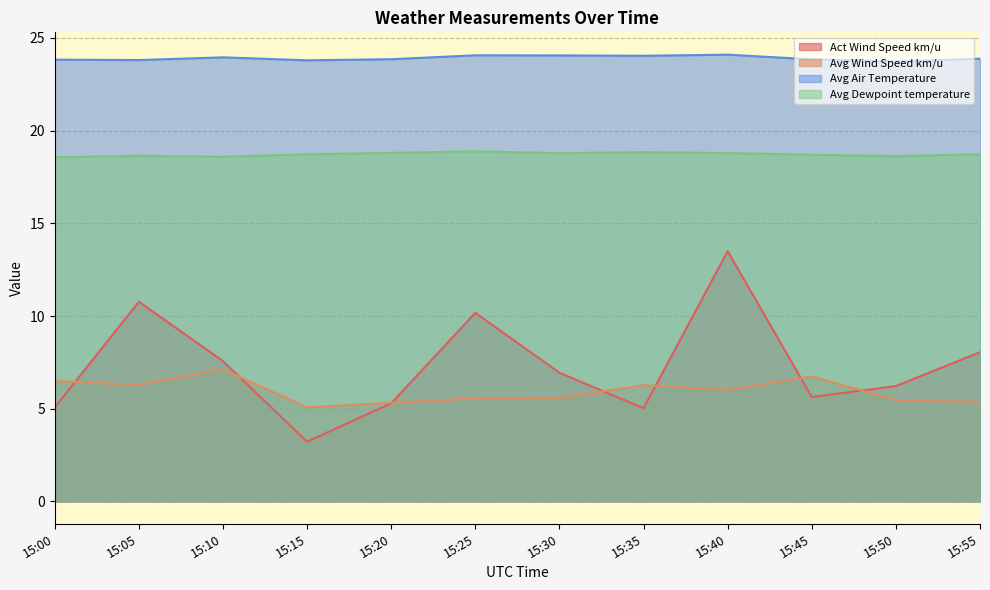

True or false: Avg Air Temperature and Avg Wind Speed km/u intersect in this chart.

False